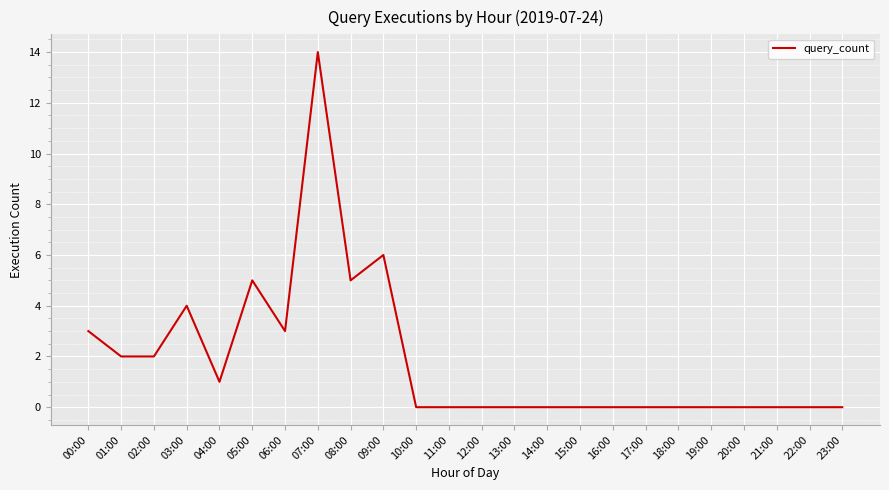

How many series are shown in this chart?

1